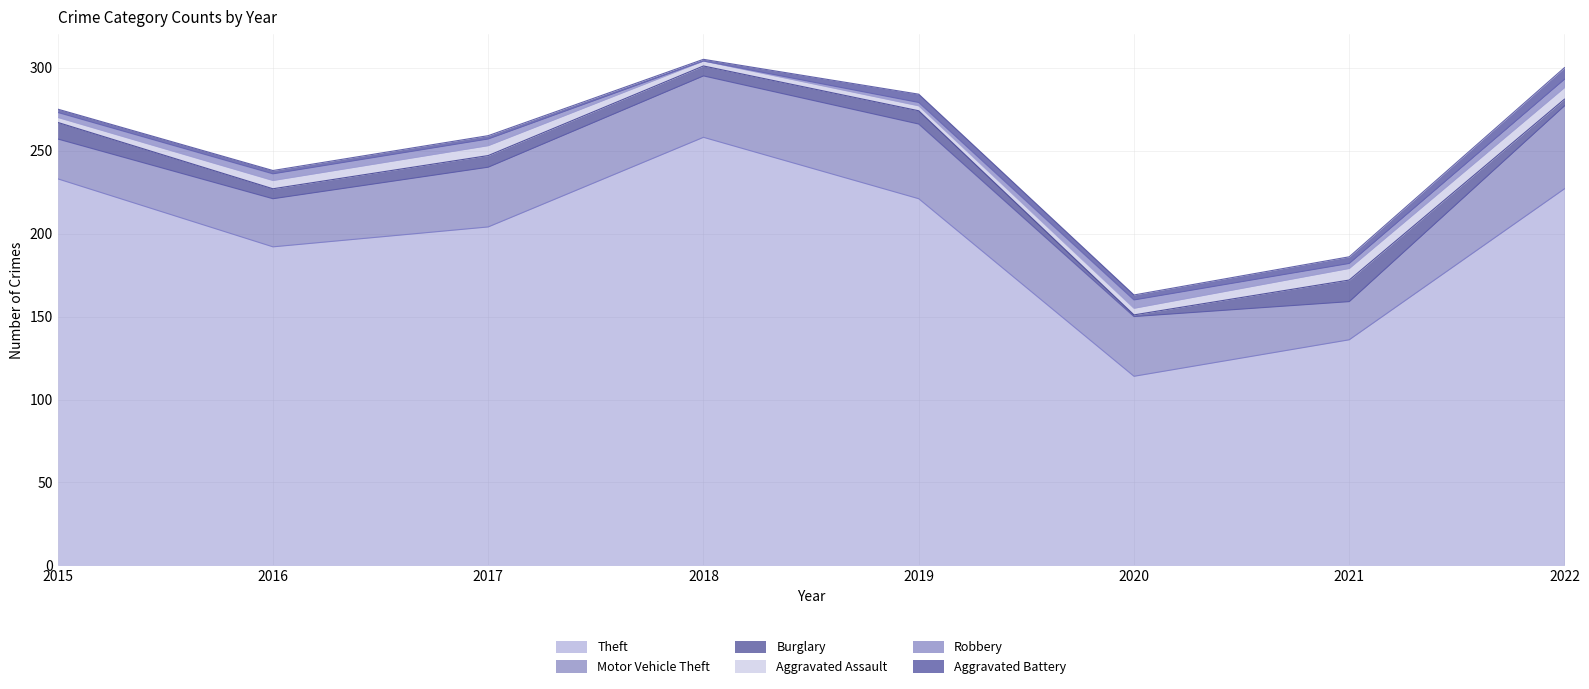

Between 2020 and 2015, which is larger?

2015